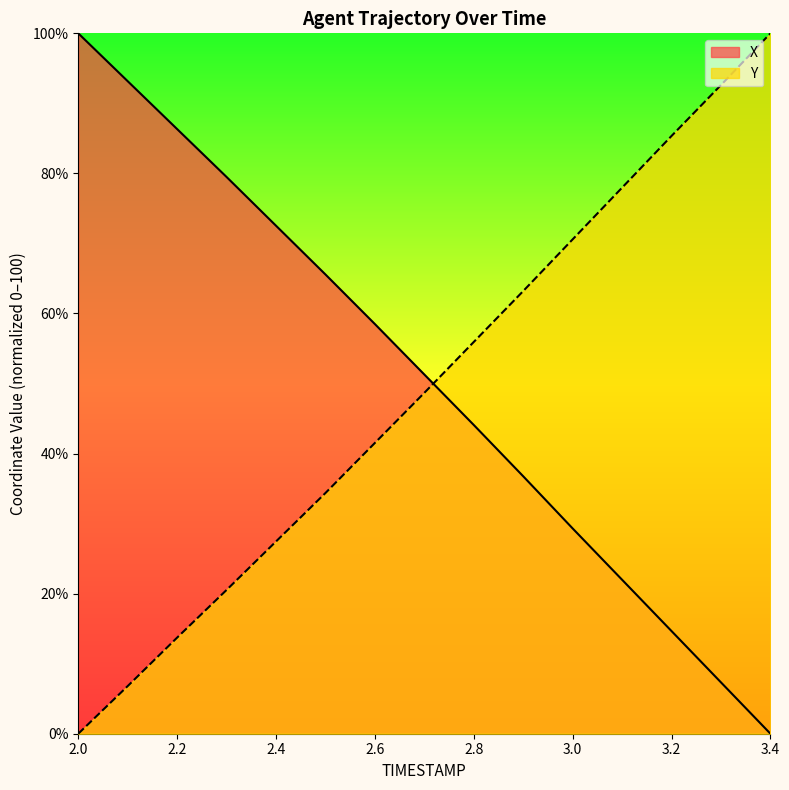

Does the chart display data point markers on the line(s)?

No